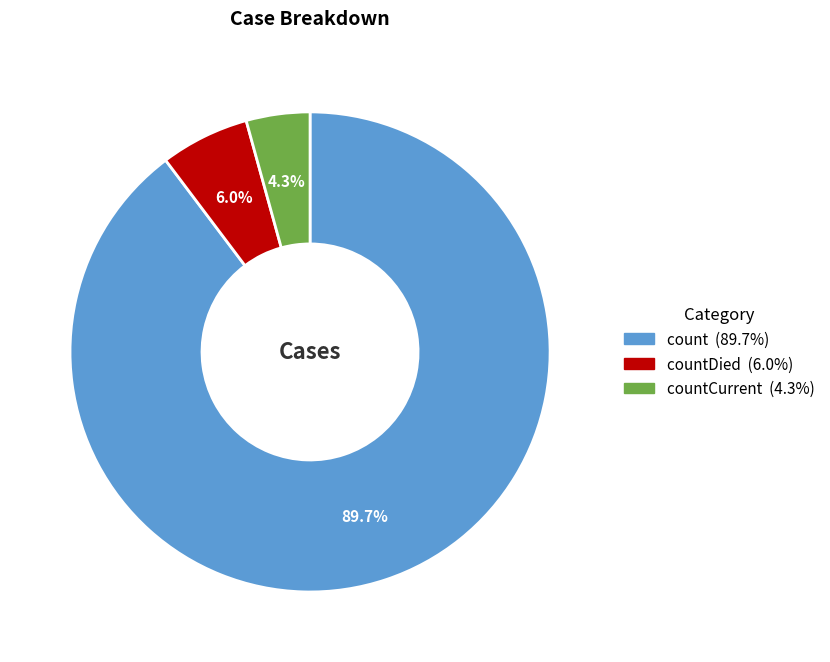

Does any single category account for the majority?

Yes